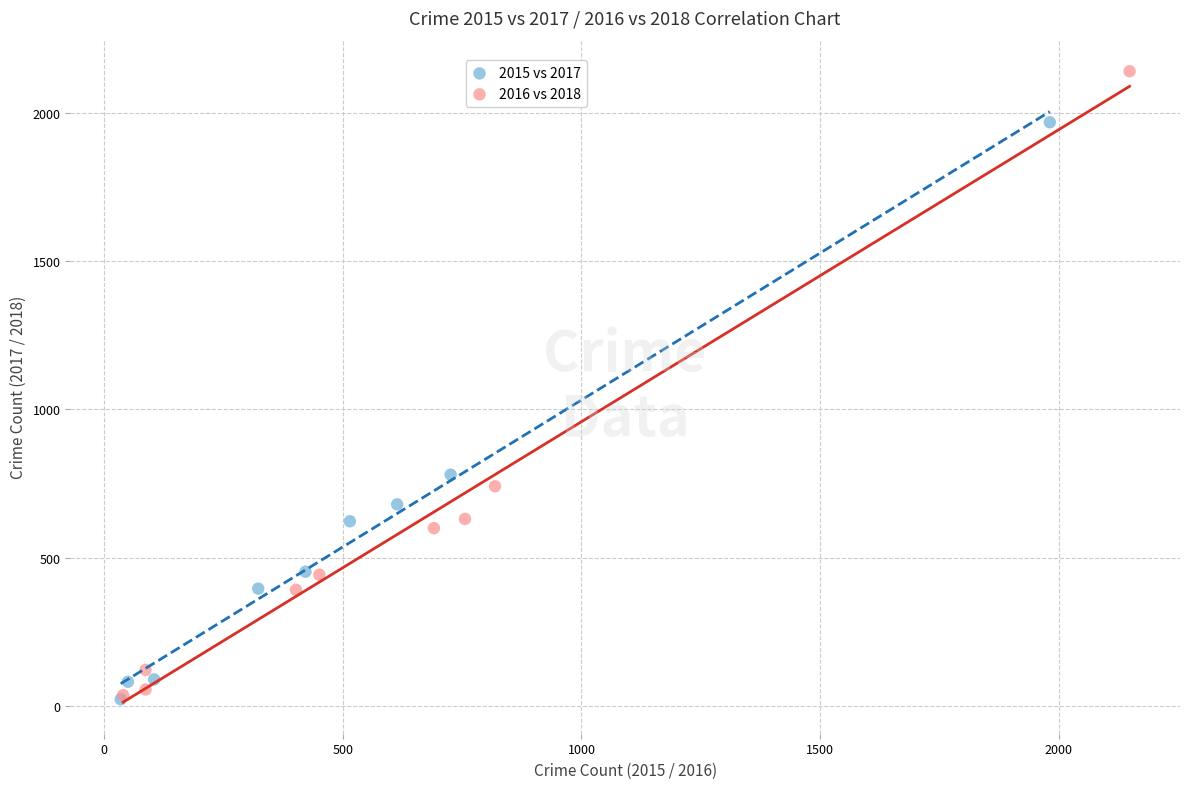

Which series contains the highest Y value?

2016 vs 2018